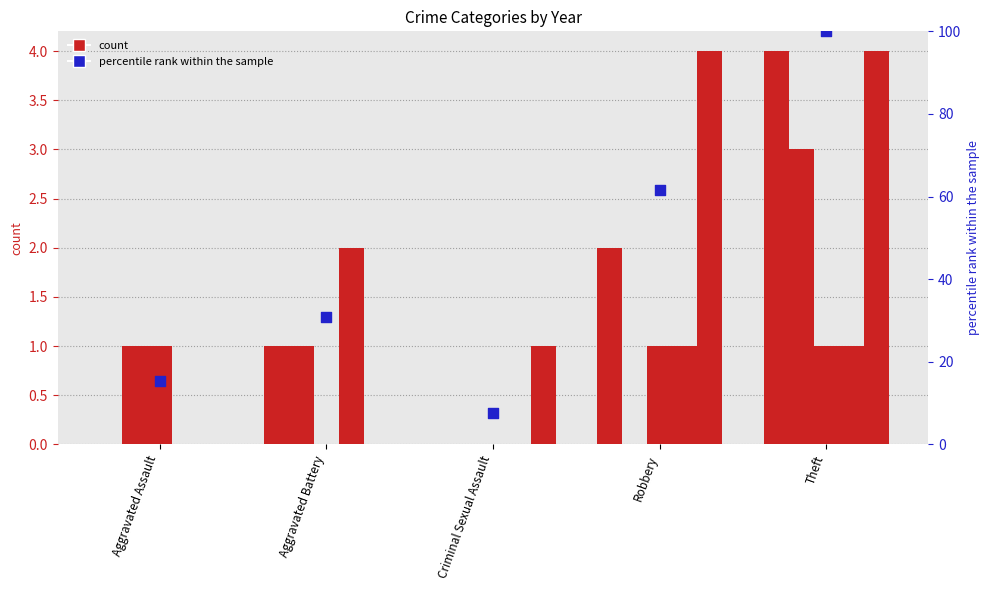

At how many categories does at least one series exceed 36?

2